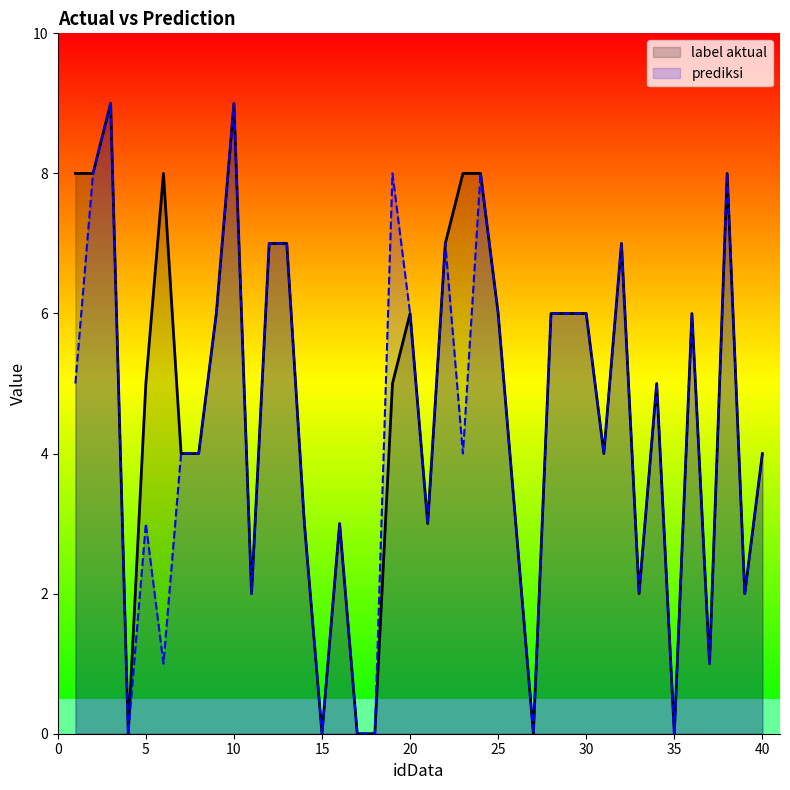

Does the chart display data point markers on the line(s)?

No